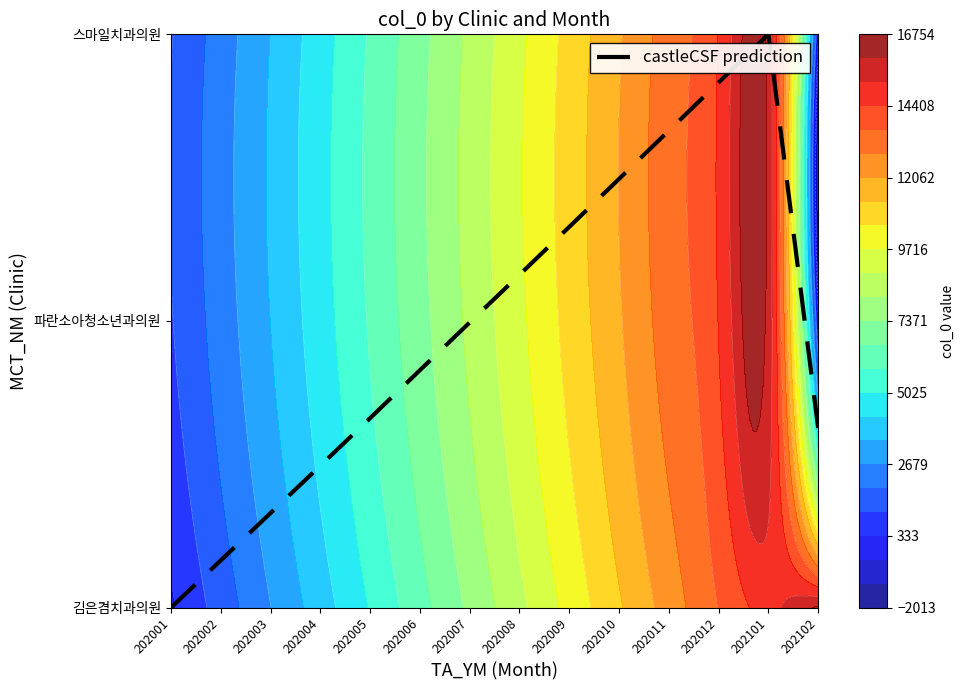

Reading left to right, extract all data points from this chart.

202001=0.0	202002=0.2	202003=0.3	202004=0.5	202005=0.7	202006=0.8	202007=1.0	202008=1.2	202009=1.3	202010=1.5	202011=1.7	202012=1.8	202101=2.0	202102=0.6